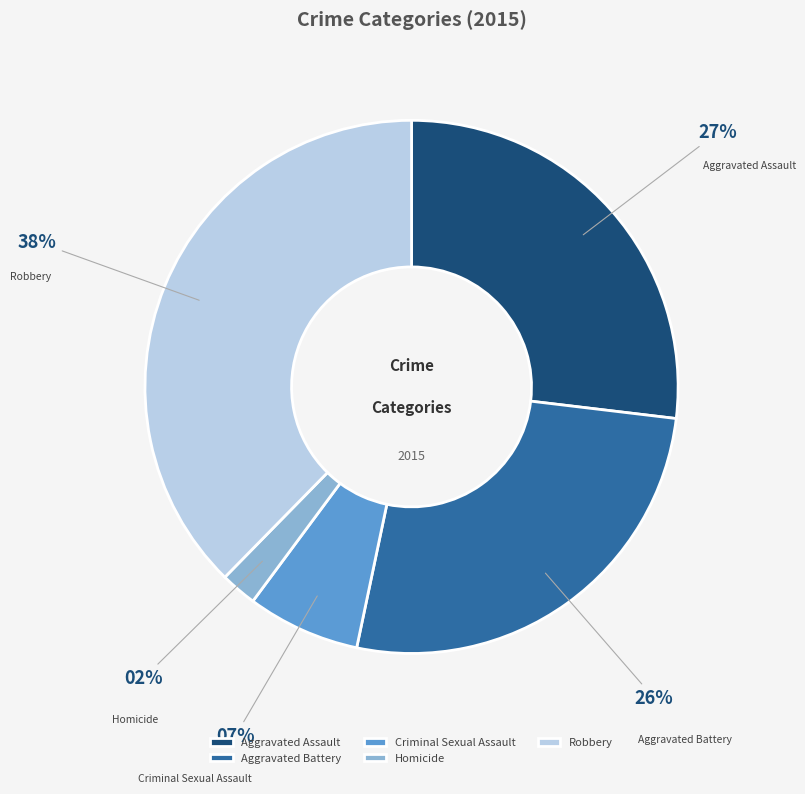

Do Aggravated Battery and Homicide together represent more than half of the pie?

No